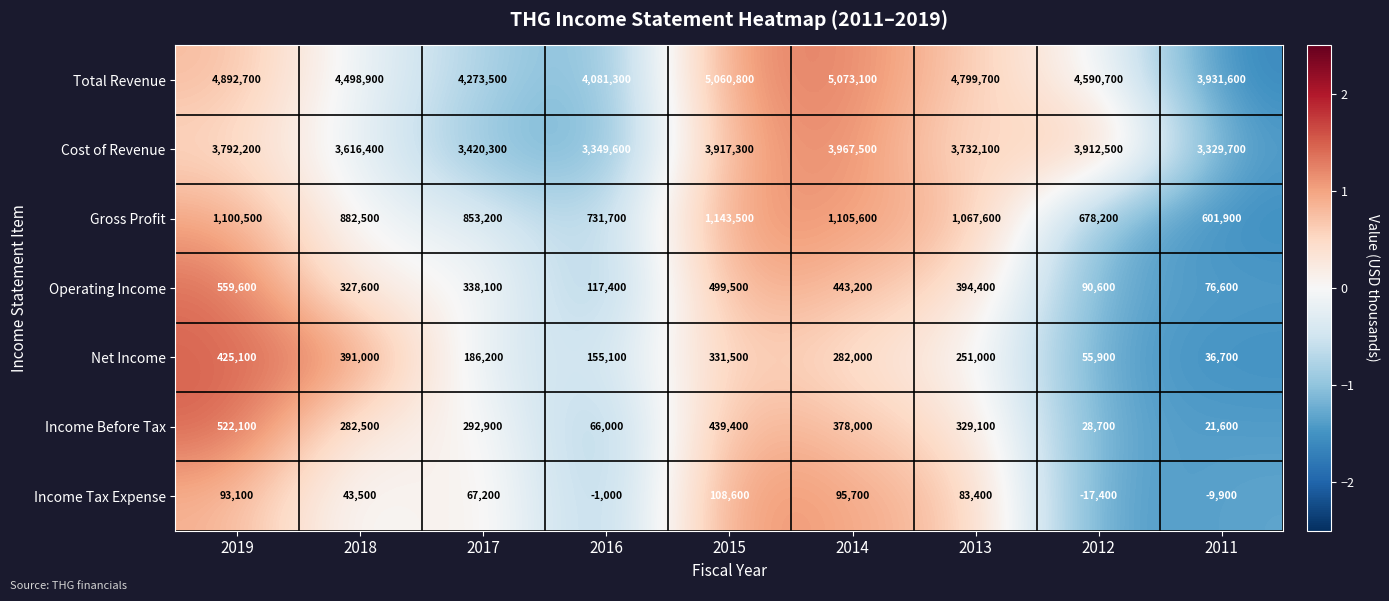

Which label corresponds to the smallest value in the chart?

2012